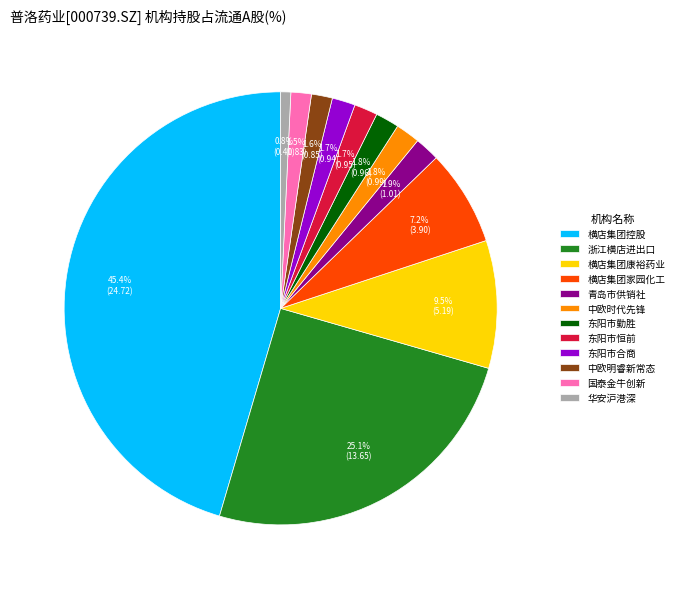

What portion of the pie excludes 中欧时代先锋?

98.2%